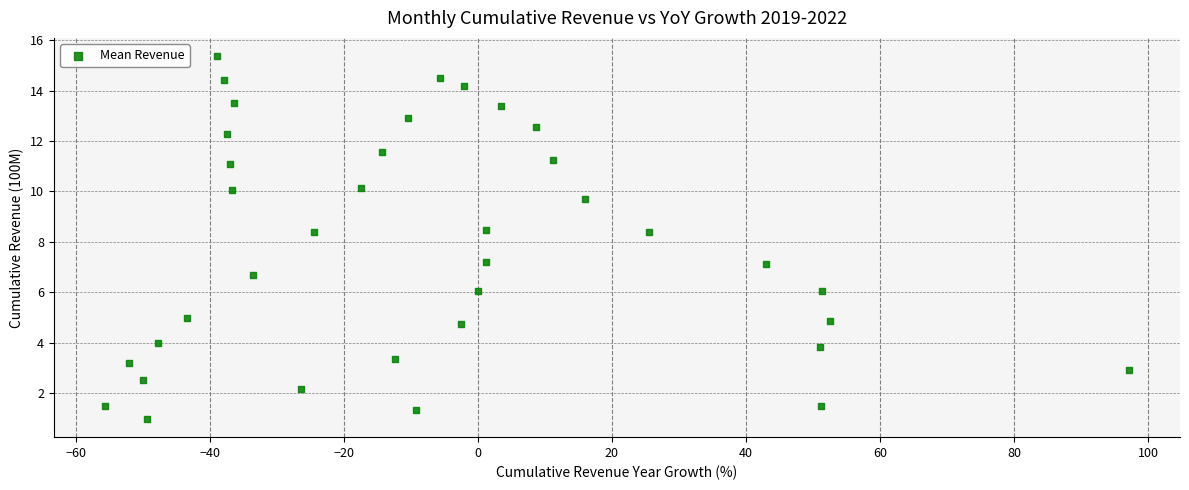

What is the range of Y values (max minus min)?

14.4